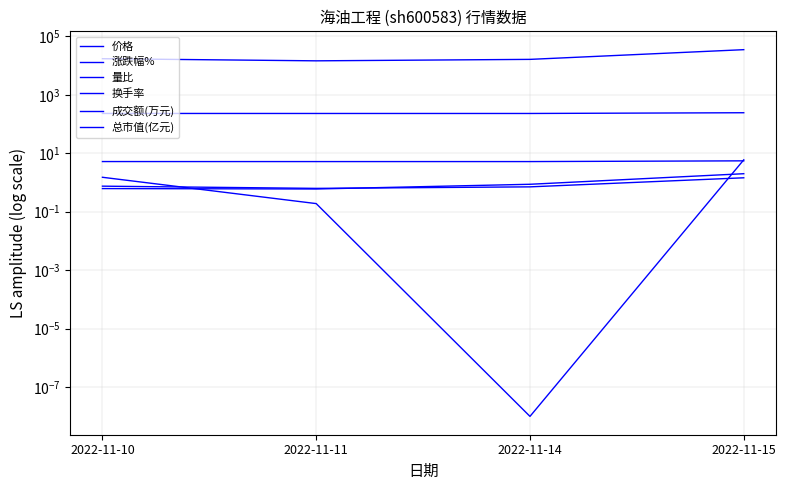

What is the value of the 价格 point at the 1st from the left?

5.2